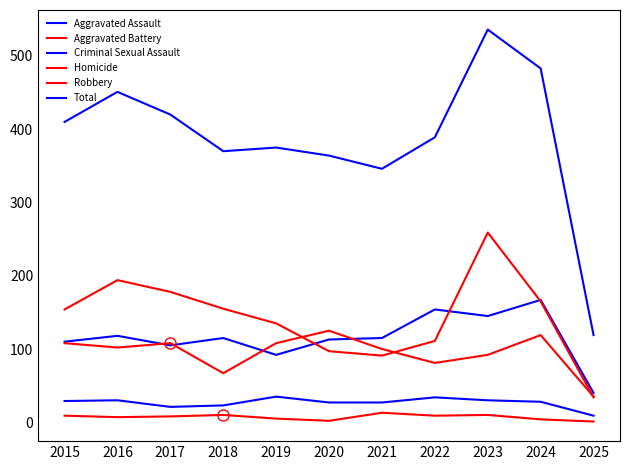

Rank the categories by Aggravated Assault value from highest to lowest.

2024, 2022, 2023, 2016, 2018, 2021, 2020, 2015, 2017, 2019, 2025